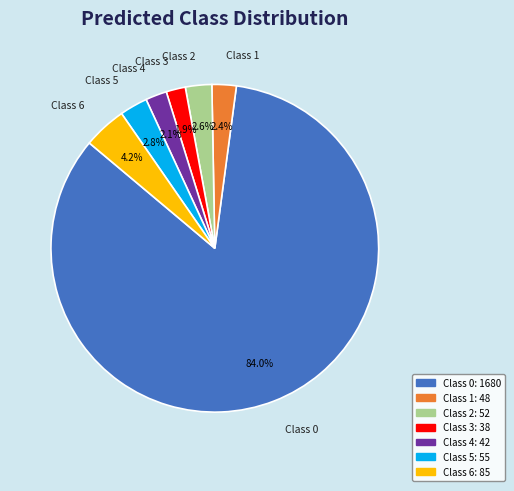

Which has a higher value, Class 2 or Class 4?

Class 2